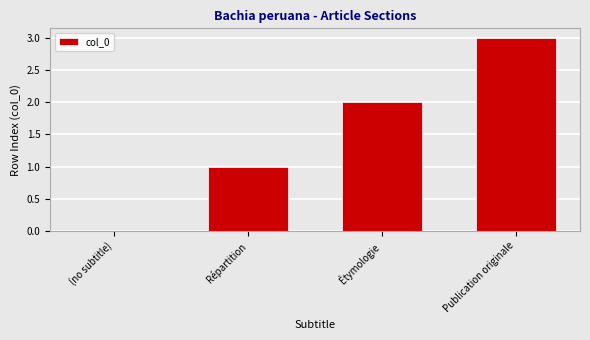

What is the greatest value displayed?

3